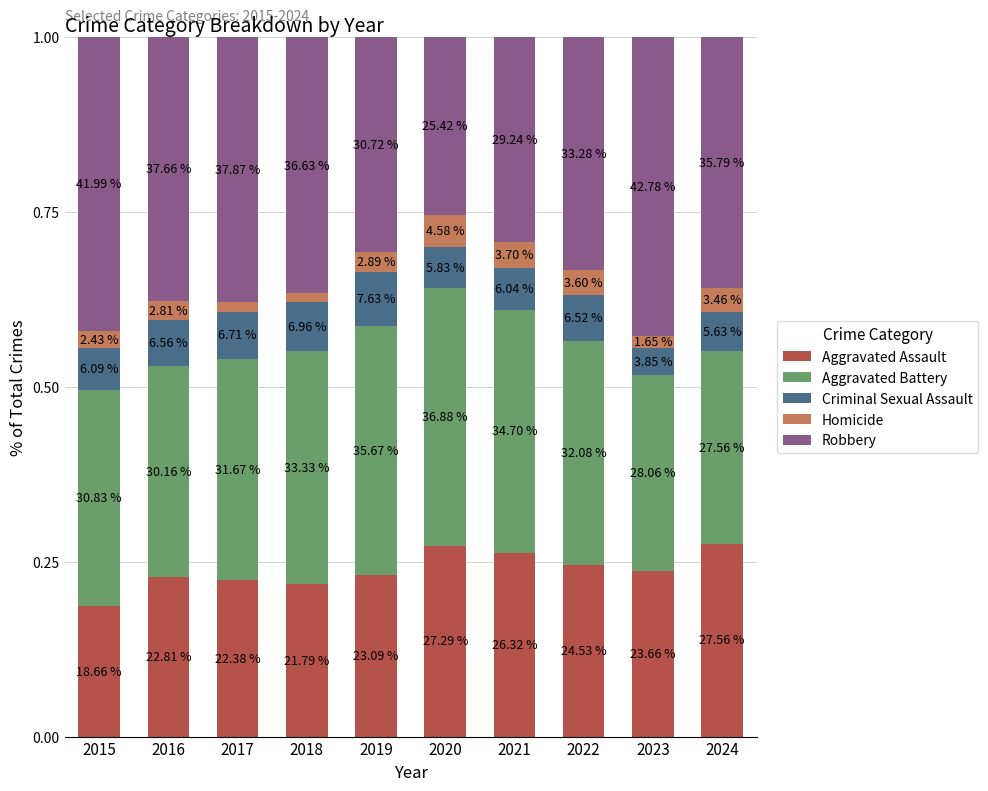

What are all the series names shown in the legend?

Aggravated Assault, Aggravated Battery, Criminal Sexual Assault, Homicide, Robbery